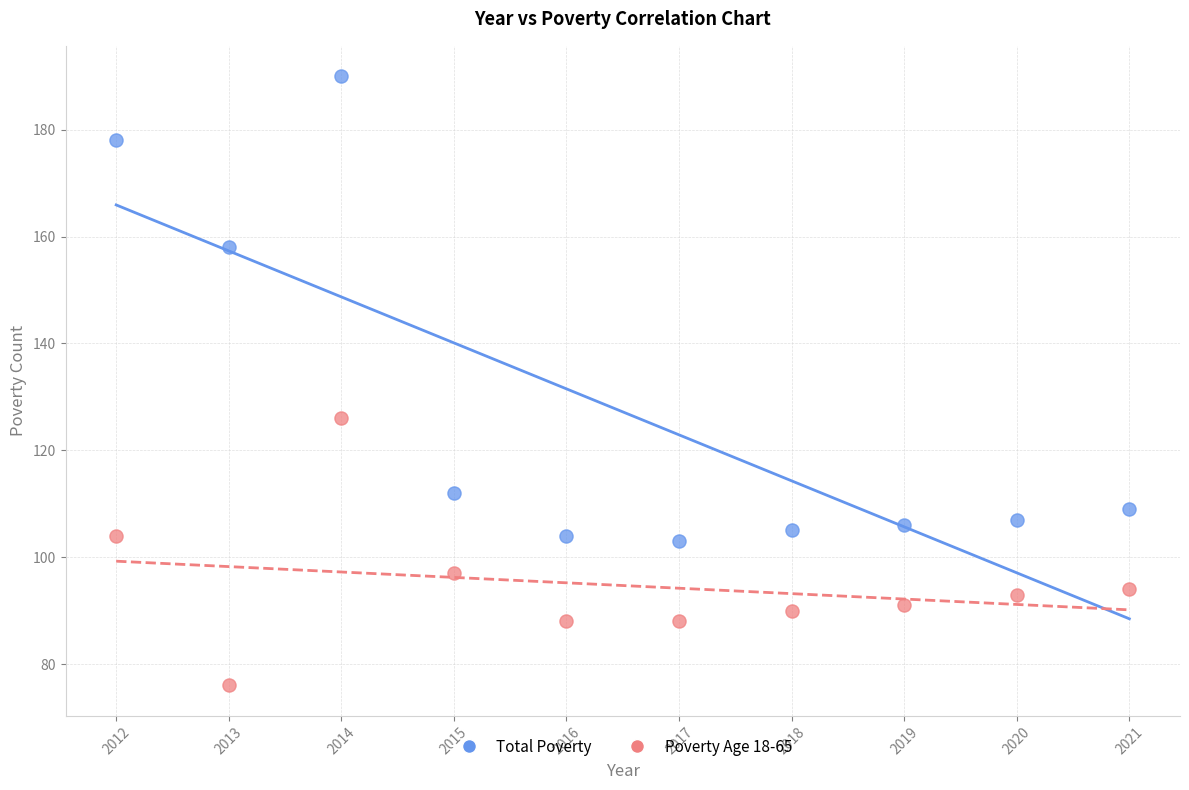

Across all data points, what is the range of Y values (max minus min)?

114